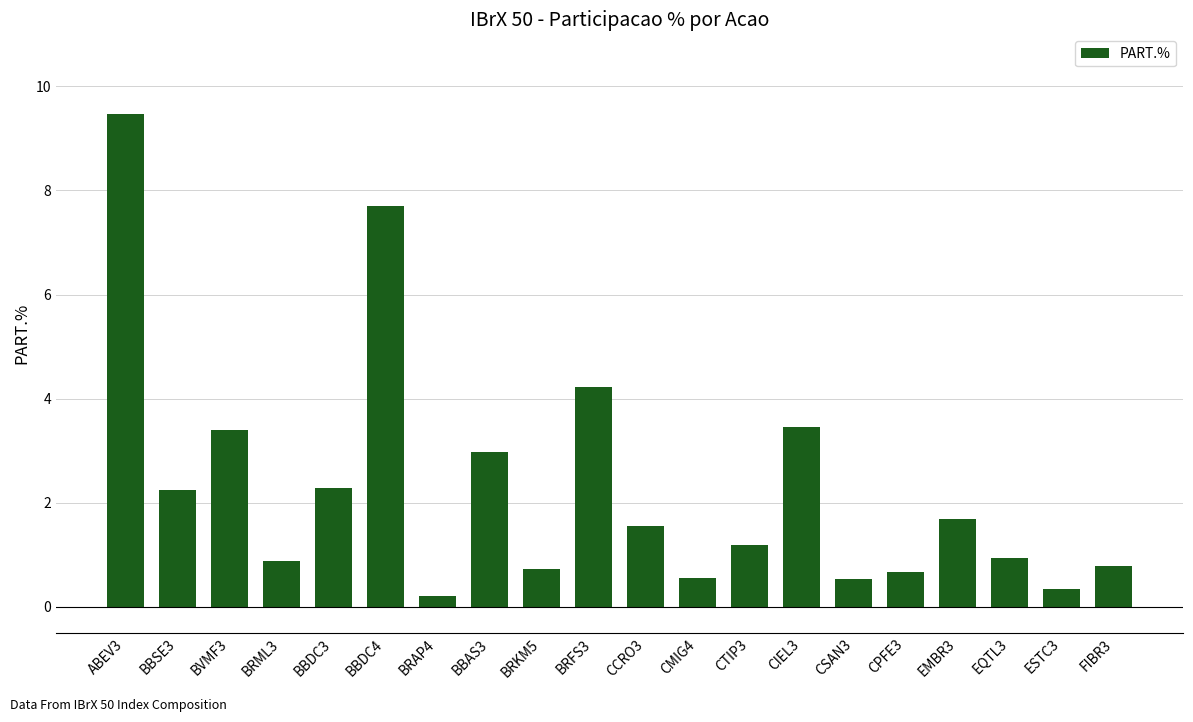

Reading left to right, extract all data points from this chart.

9.5	2.3	3.4	0.9	2.3	7.7	0.2	3.0	0.7	4.2	1.5	0.5	1.2	3.5	0.5	0.7	1.7	0.9	0.3	0.8